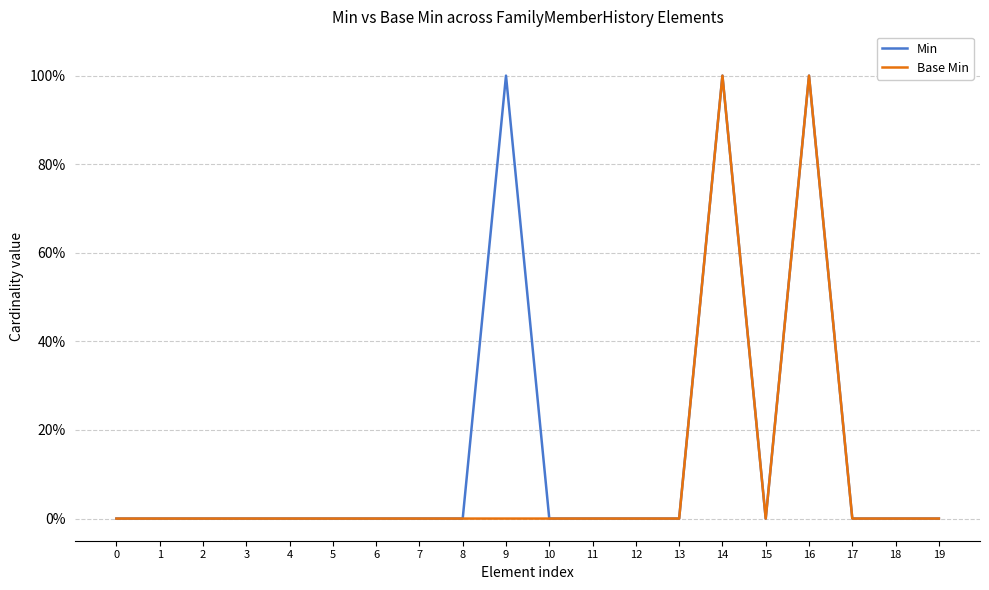

Does the chart display data point markers on the line(s)?

No